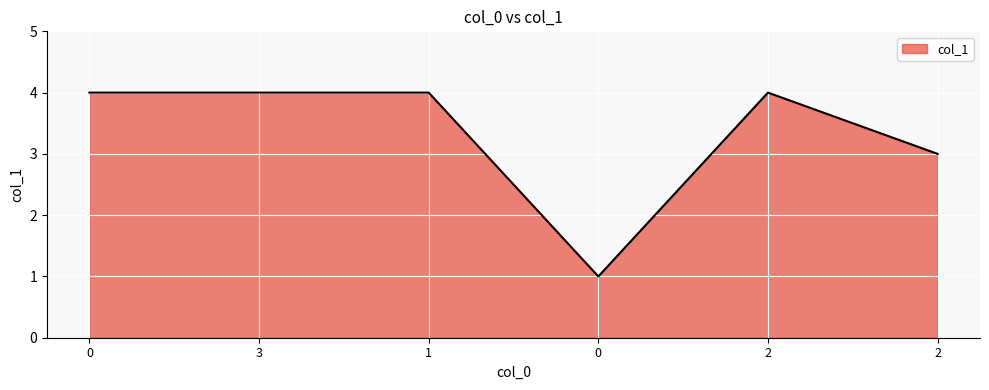

Count the number of categories in the chart.

6